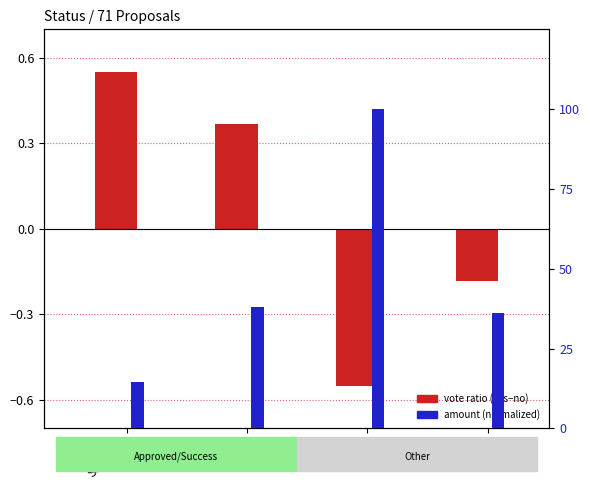

What are all the series names shown in the legend?

vote ratio (yes-no), amount (normalized)